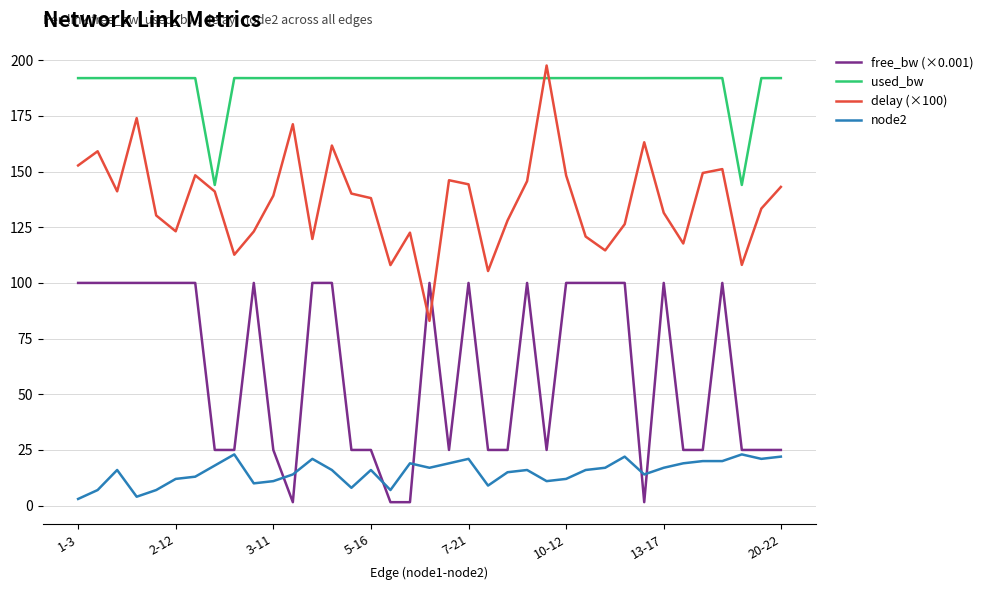

Which series has the largest total across all categories?

used_bw